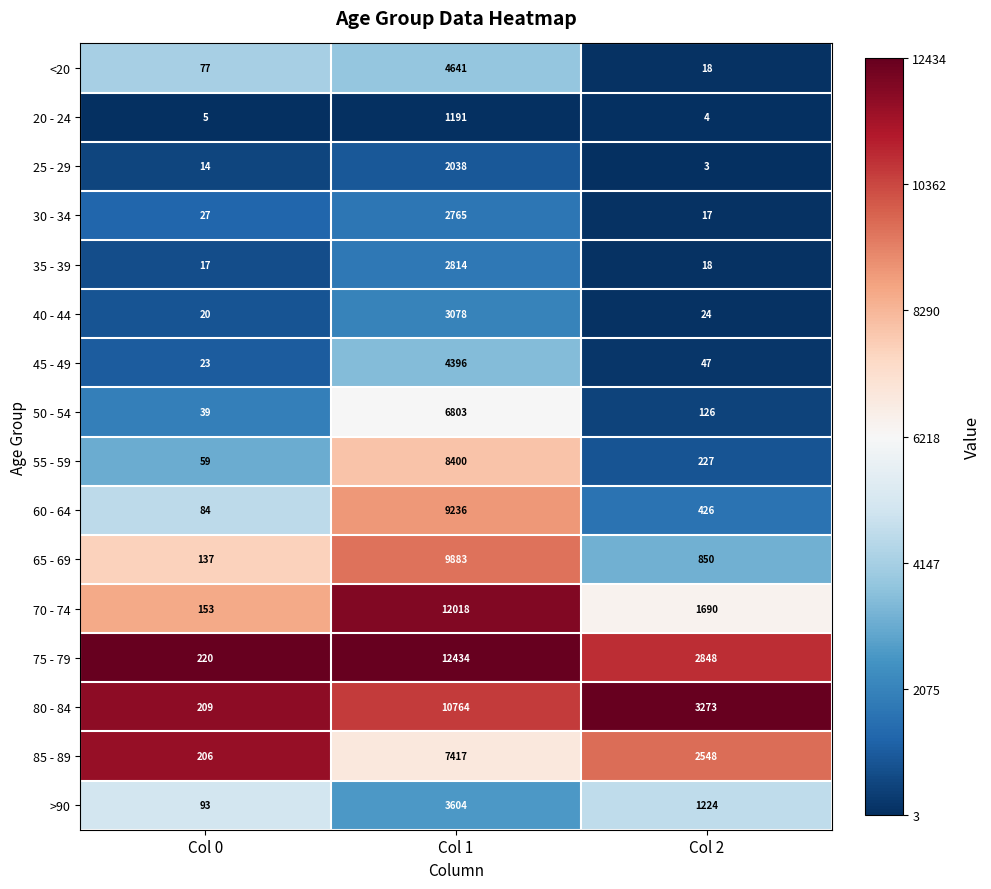

The 70 - 74 series shows 153 at Col 0. True or false?

True